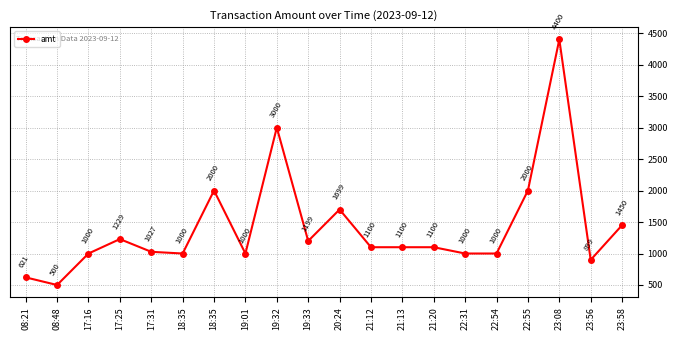

Between 22:55 and 17:16, which is larger?

22:55